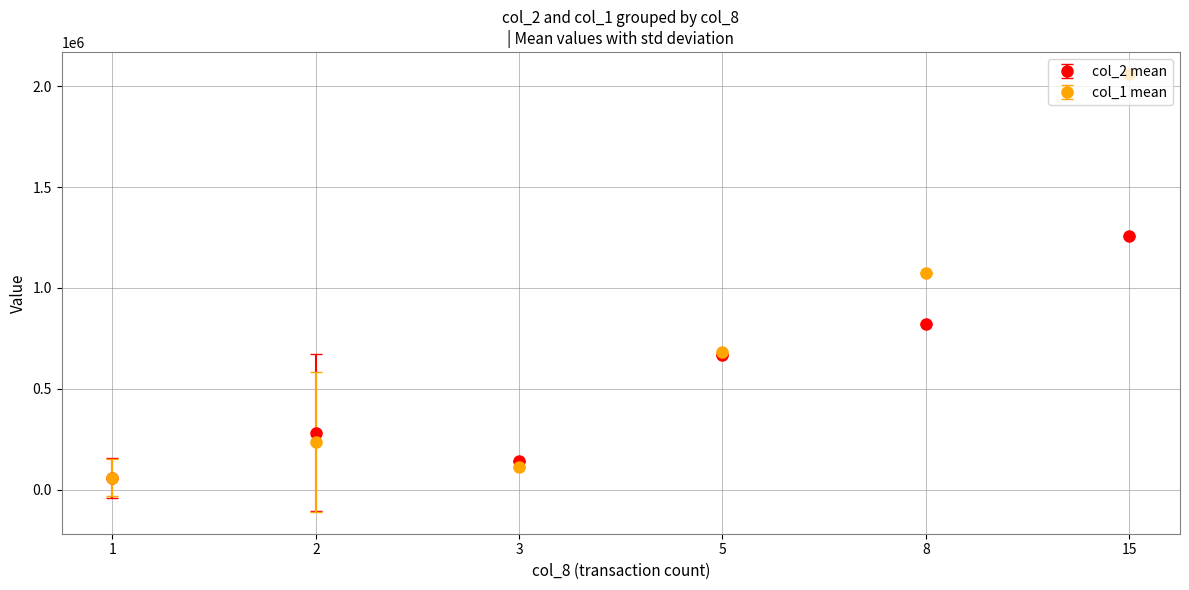

Count the number of categories in the chart.

6